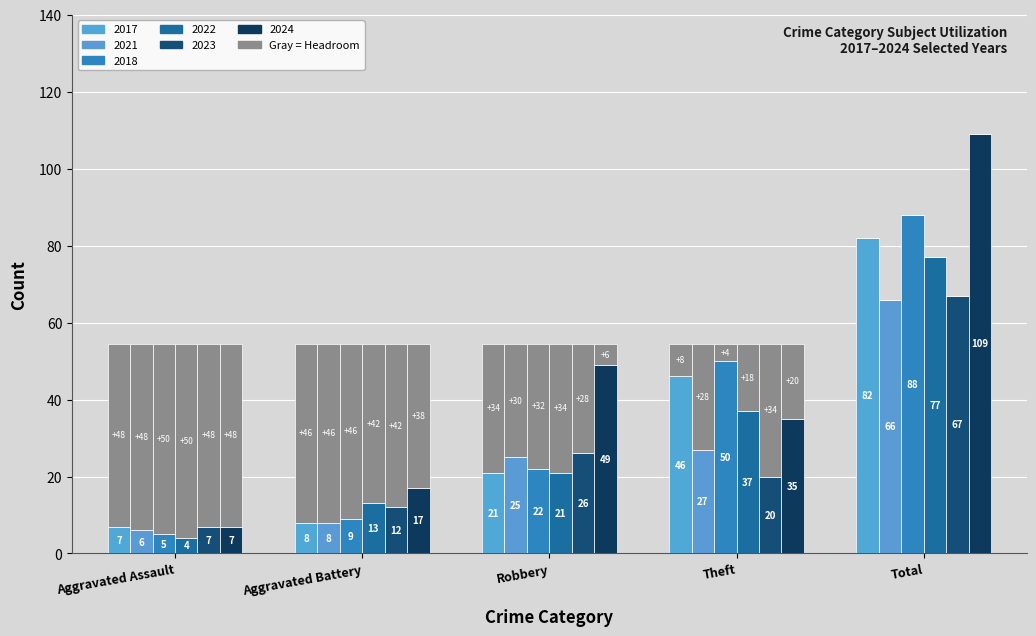

Is it true that 2018 equals 7 at Aggravated Assault?

False